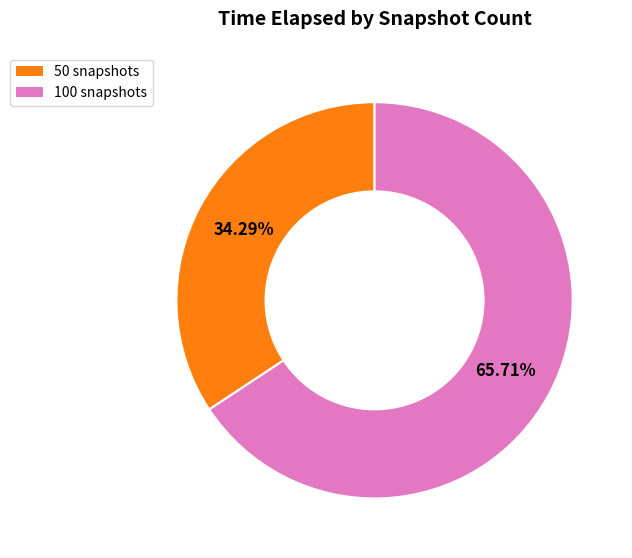

What percentage is the 50 snapshots slice, to the nearest percent?

34%